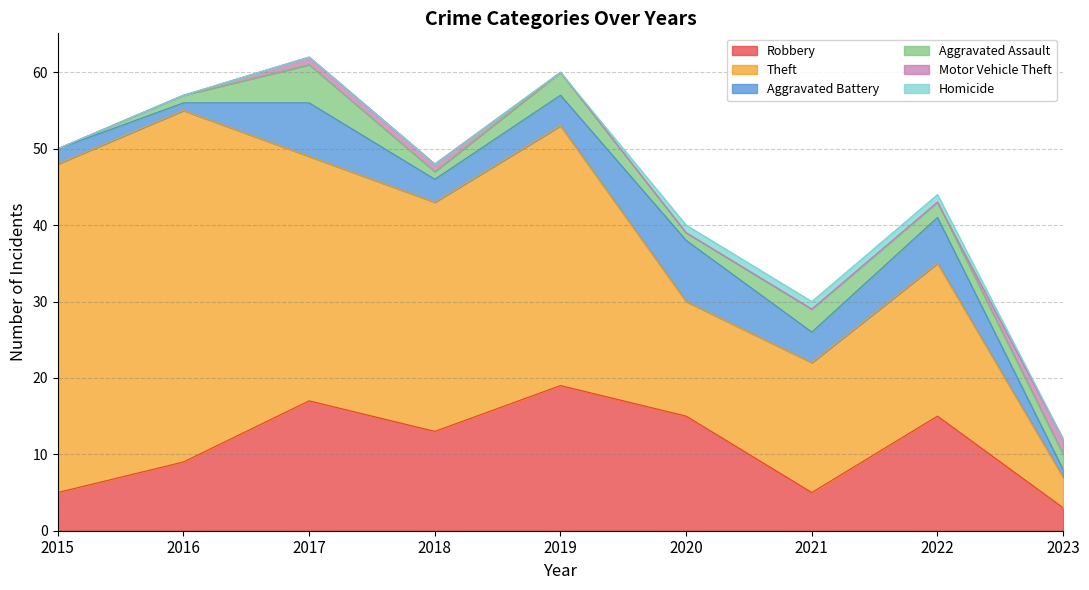

What are all the series names shown in the legend?

Robbery, Theft, Aggravated Battery, Aggravated Assault, Motor Vehicle Theft, Homicide